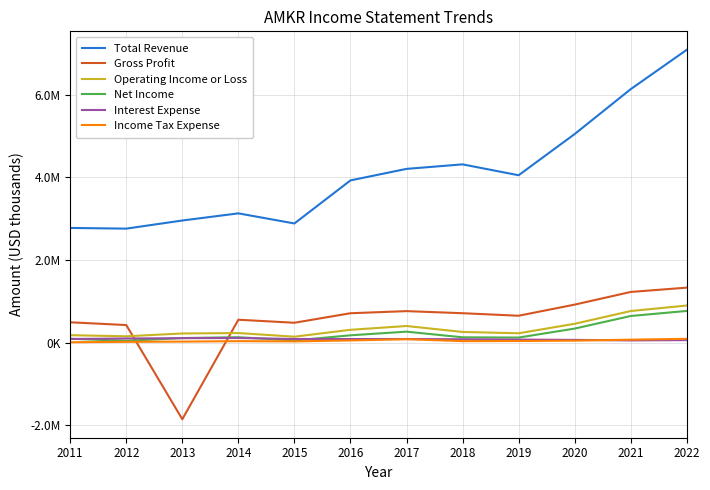

At which category is the sum across all series the highest?

2022